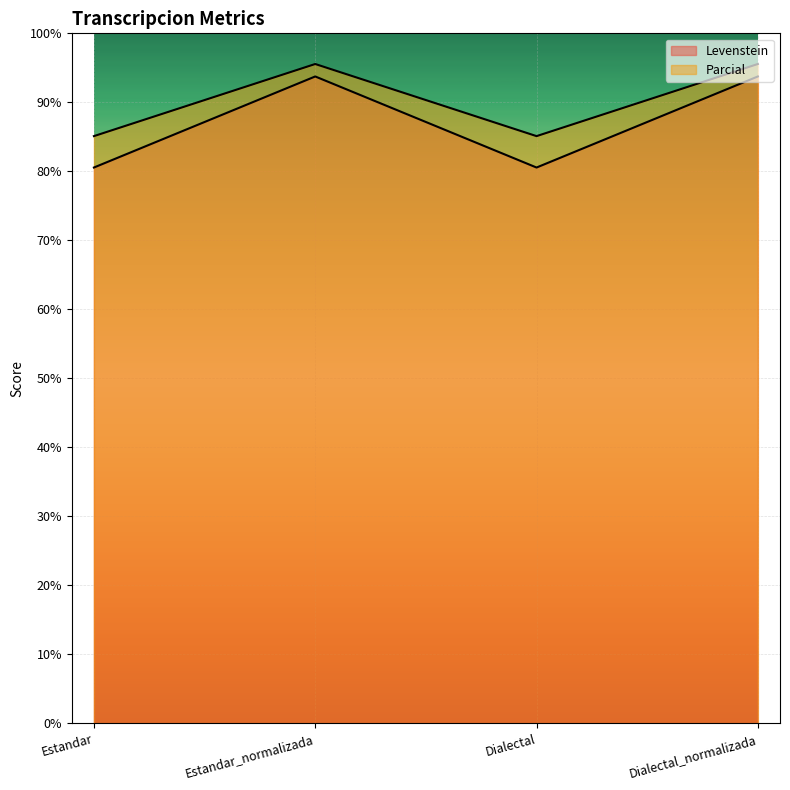

List the labels in order of Parcial value, smallest first.

Estandar, Dialectal, Estandar_normalizada, Dialectal_normalizada